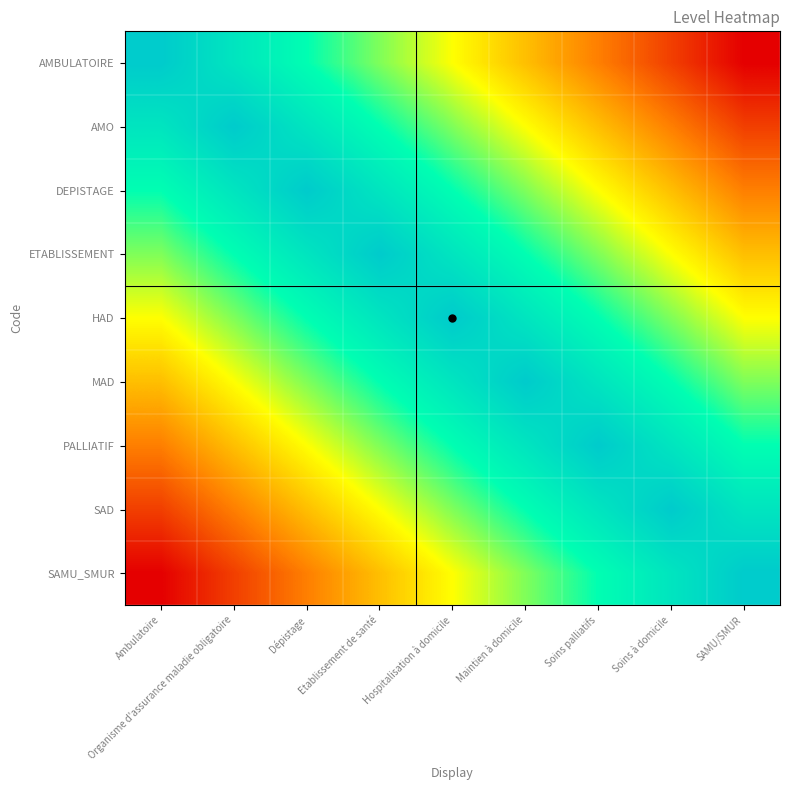

Reading left to right, what are all the values shown in this chart?

AMBULATOIRE: Ambulatoire=1.0	Organisme d'assurance maladie obligatoire=0.9	Dépistage=0.8	Etablissement de santé=0.7	Hospitalisation à domicile=0.6	Maintien à domicile=0.4	Soins palliatifs=0.3	Soins à domicile=0.2	SAMU/SMUR=0.1
AMO: Ambulatoire=0.9	Organisme d'assurance maladie obligatoire=1.0	Dépistage=0.9	Etablissement de santé=0.8	Hospitalisation à domicile=0.7	Maintien à domicile=0.6	Soins palliatifs=0.4	Soins à domicile=0.3	SAMU/SMUR=0.2
DEPISTAGE: Ambulatoire=0.8	Organisme d'assurance maladie obligatoire=0.9	Dépistage=1.0	Etablissement de santé=0.9	Hospitalisation à domicile=0.8	Maintien à domicile=0.7	Soins palliatifs=0.6	Soins à domicile=0.4	SAMU/SMUR=0.3
ETABLISSEMENT: Ambulatoire=0.7	Organisme d'assurance maladie obligatoire=0.8	Dépistage=0.9	Etablissement de santé=1.0	Hospitalisation à domicile=0.9	Maintien à domicile=0.8	Soins palliatifs=0.7	Soins à domicile=0.6	SAMU/SMUR=0.4
HAD: Ambulatoire=0.6	Organisme d'assurance maladie obligatoire=0.7	Dépistage=0.8	Etablissement de santé=0.9	Hospitalisation à domicile=1.0	Maintien à domicile=0.9	Soins palliatifs=0.8	Soins à domicile=0.7	SAMU/SMUR=0.6
MAD: Ambulatoire=0.4	Organisme d'assurance maladie obligatoire=0.6	Dépistage=0.7	Etablissement de santé=0.8	Hospitalisation à domicile=0.9	Maintien à domicile=1.0	Soins palliatifs=0.9	Soins à domicile=0.8	SAMU/SMUR=0.7
PALLIATIF: Ambulatoire=0.3	Organisme d'assurance maladie obligatoire=0.4	Dépistage=0.6	Etablissement de santé=0.7	Hospitalisation à domicile=0.8	Maintien à domicile=0.9	Soins palliatifs=1.0	Soins à domicile=0.9	SAMU/SMUR=0.8
SAD: Ambulatoire=0.2	Organisme d'assurance maladie obligatoire=0.3	Dépistage=0.4	Etablissement de santé=0.6	Hospitalisation à domicile=0.7	Maintien à domicile=0.8	Soins palliatifs=0.9	Soins à domicile=1.0	SAMU/SMUR=0.9
SAMU_SMUR: Ambulatoire=0.1	Organisme d'assurance maladie obligatoire=0.2	Dépistage=0.3	Etablissement de santé=0.4	Hospitalisation à domicile=0.6	Maintien à domicile=0.7	Soins palliatifs=0.8	Soins à domicile=0.9	SAMU/SMUR=1.0